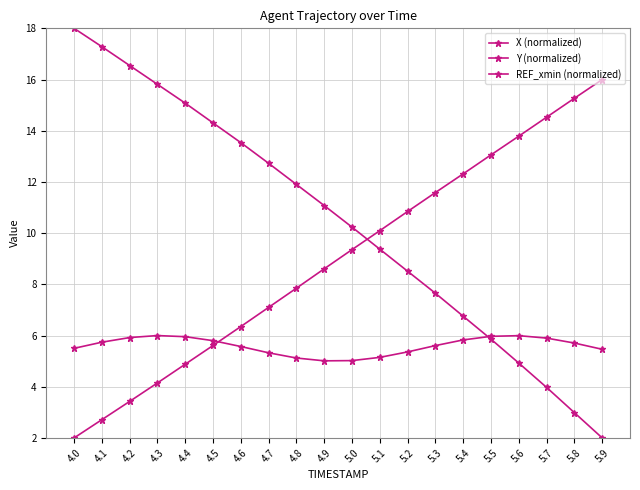

True or false: X (normalized) and Y (normalized) intersect in this chart.

True